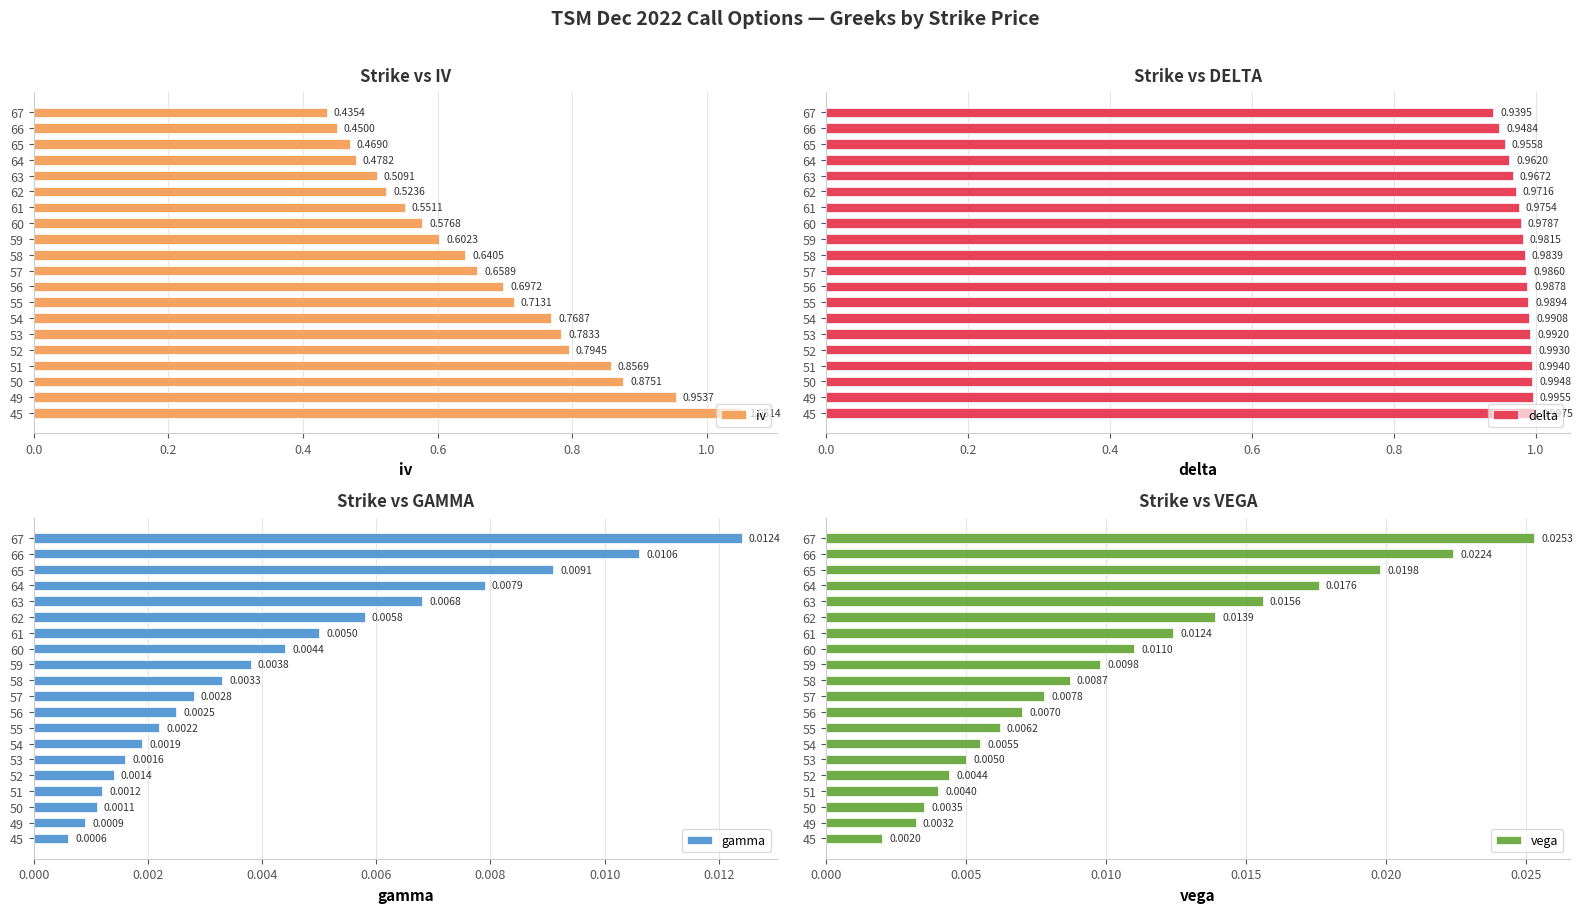

What is the sum of all iv values?

13.4